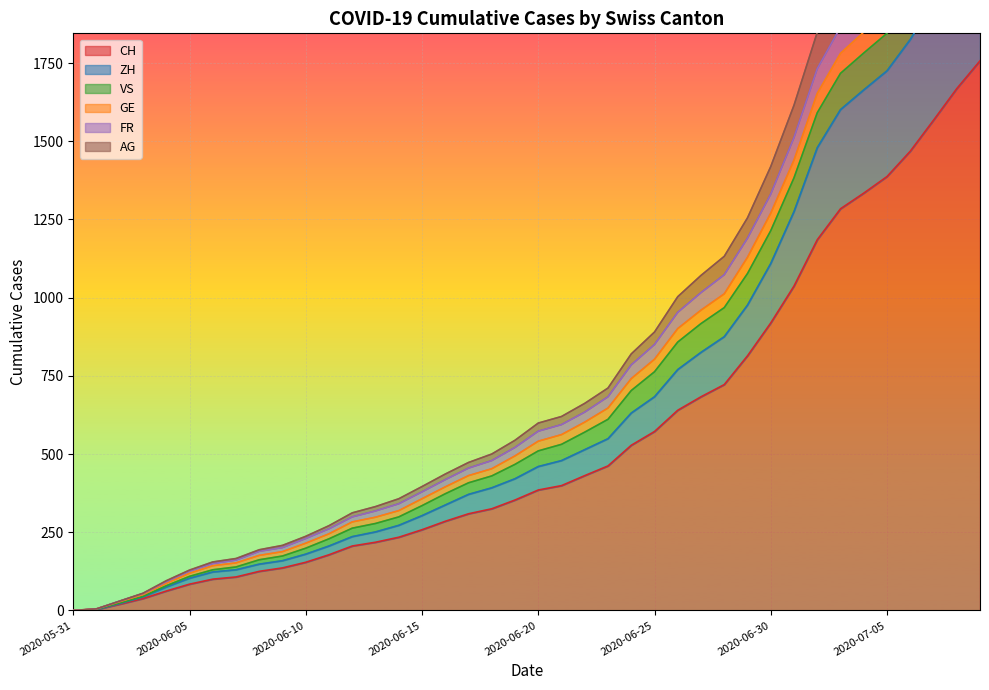

Where does the FR series first go above 599?

2020-06-21